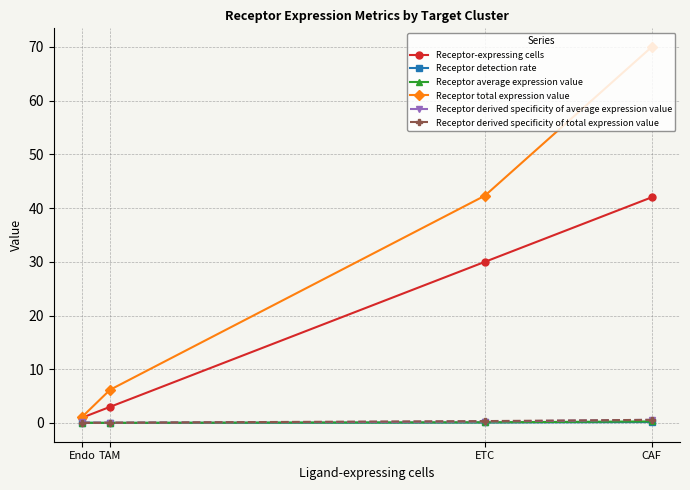

Which series has the largest range (max minus min)?

Receptor total expression value